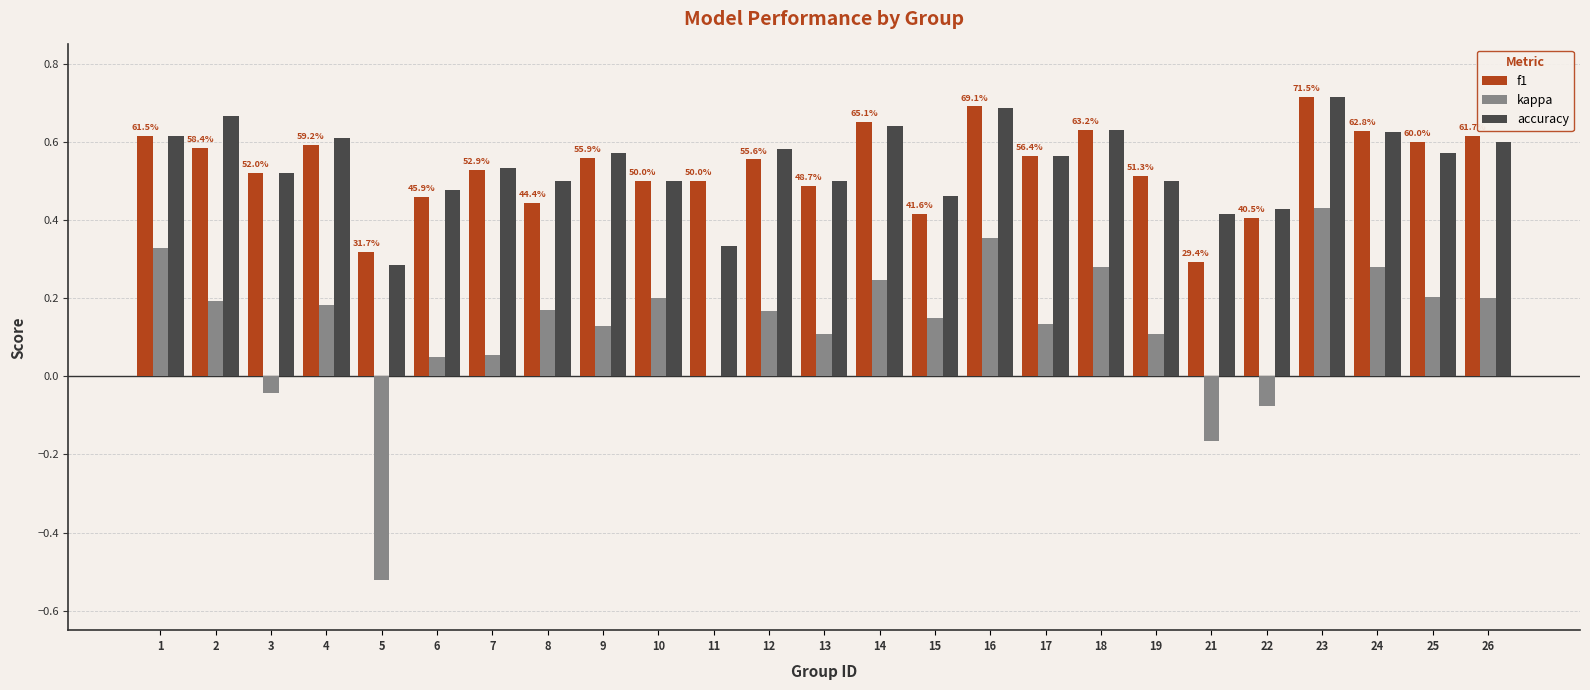

Between 7 and 11, which series saw the biggest shift?

accuracy